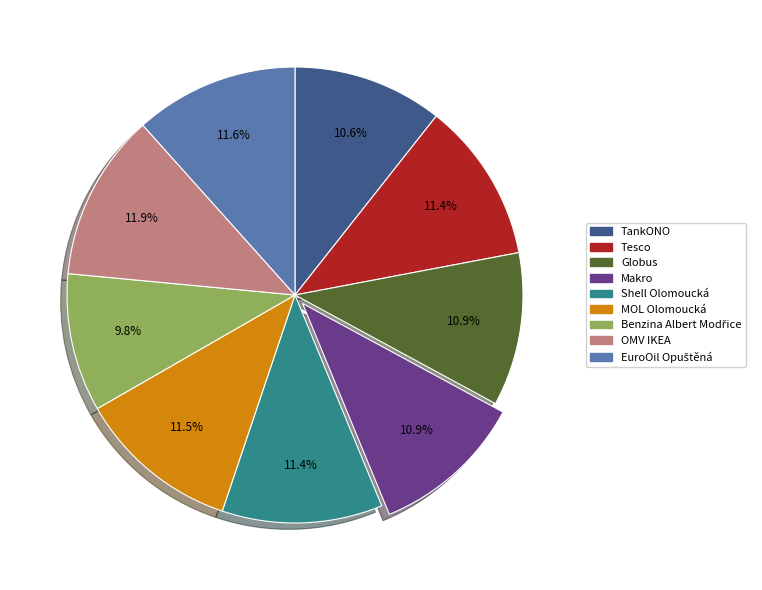

Is Shell Olomoucká the majority of the pie?

No